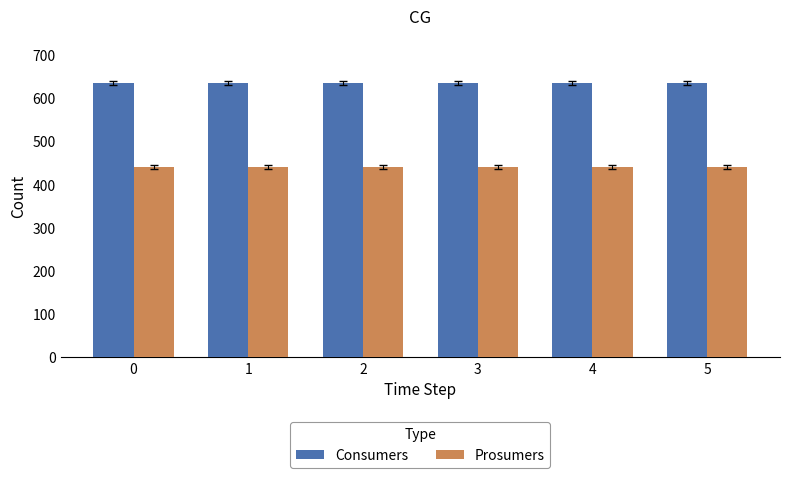

What is the difference between the highest and lowest values at 4?

195